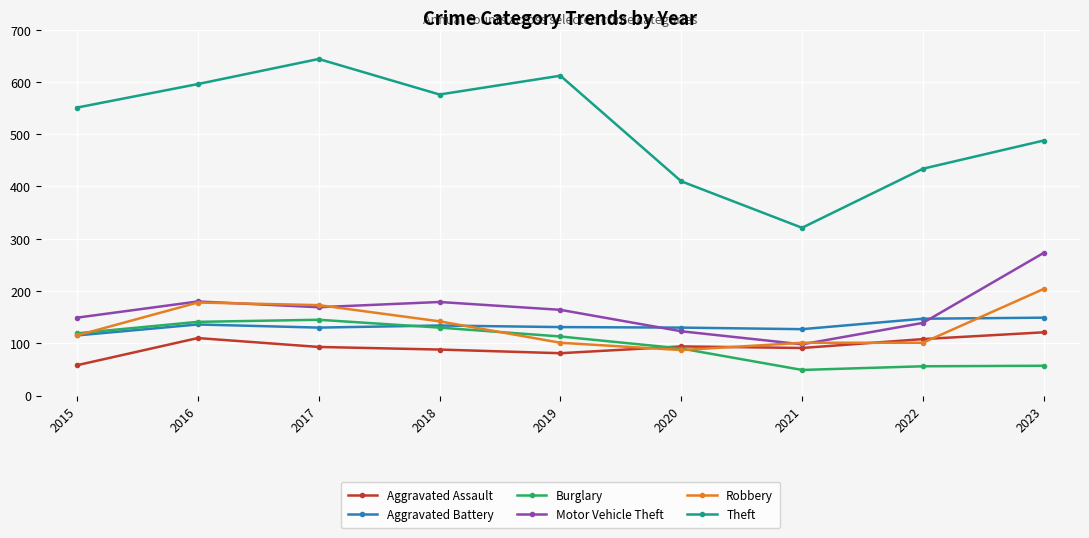

What are all the series names shown in the legend?

Aggravated Assault, Aggravated Battery, Burglary, Motor Vehicle Theft, Robbery, Theft